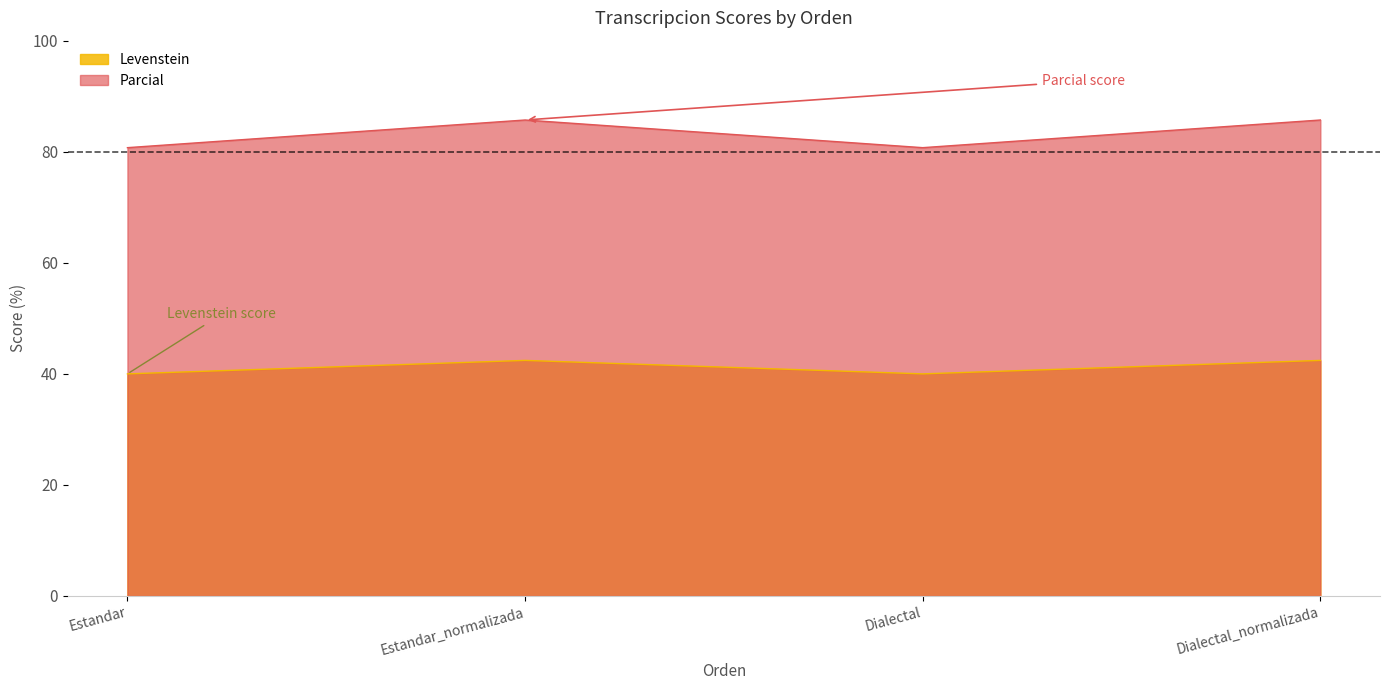

True or false: Parcial and Levenstein intersect in this chart.

False